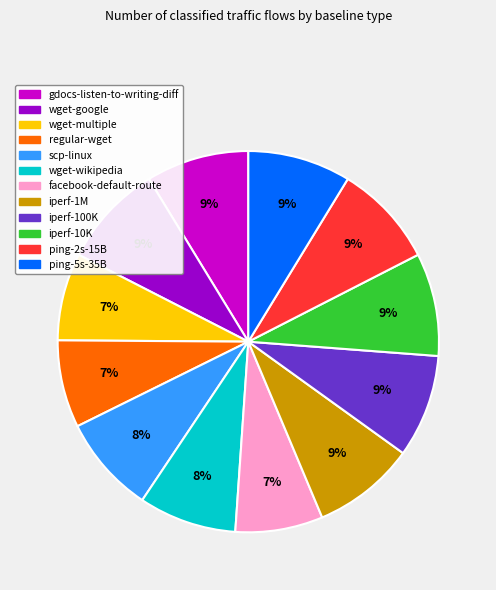

The iperf-10K slice represents 9% of the pie. True or false?

True